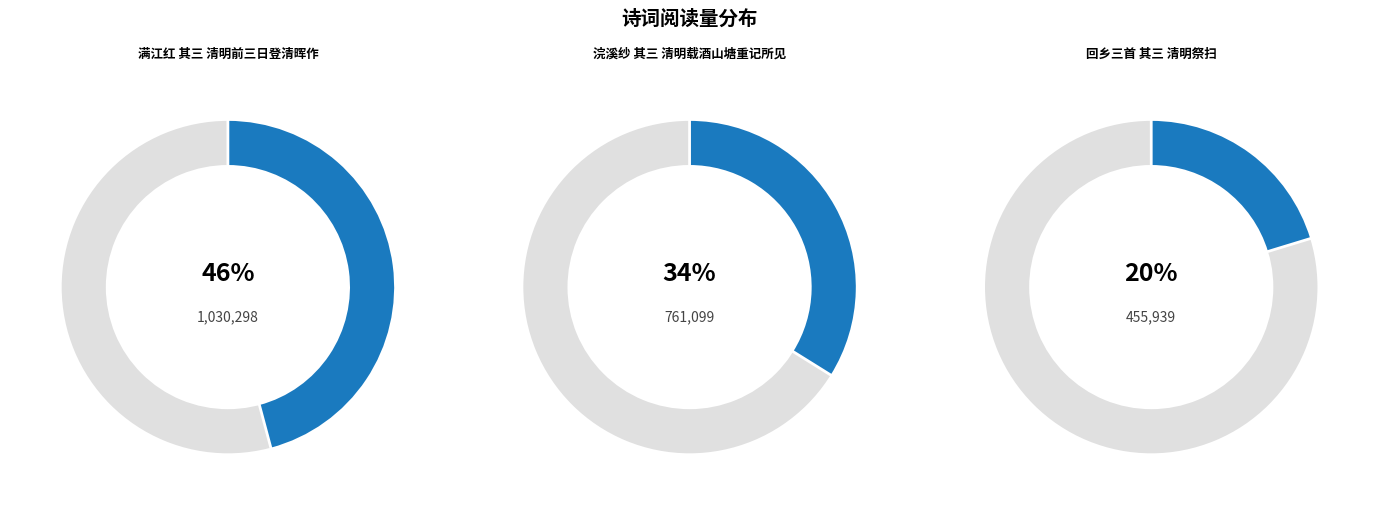

To the nearest percent, what is the combined percentage of 浣溪纱 其三 清明载酒山塘重记所见 and 满江红 其三 清明前三日登清晖作?

80%